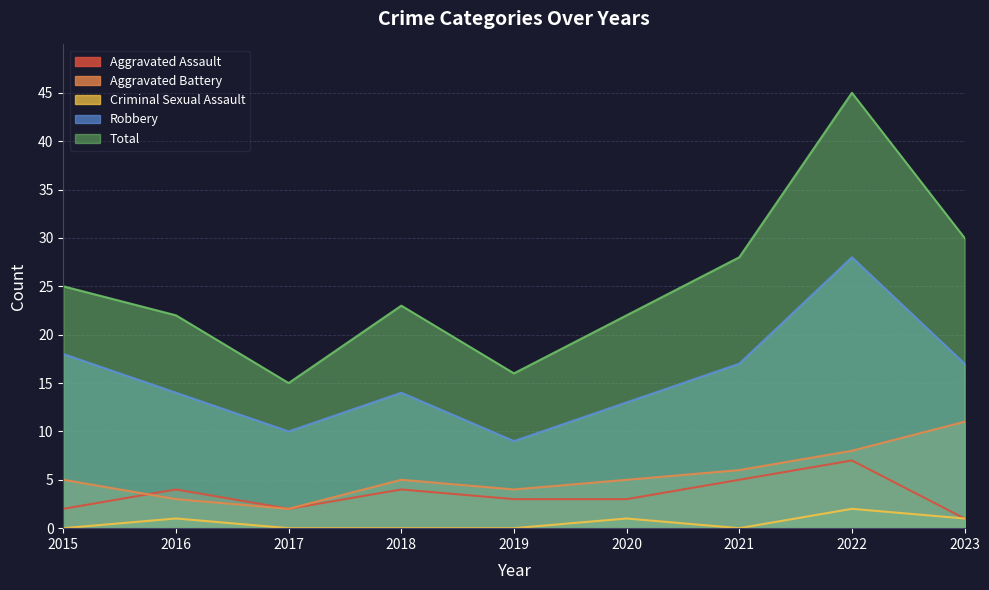

At which category is the sum across all series the highest?

2022